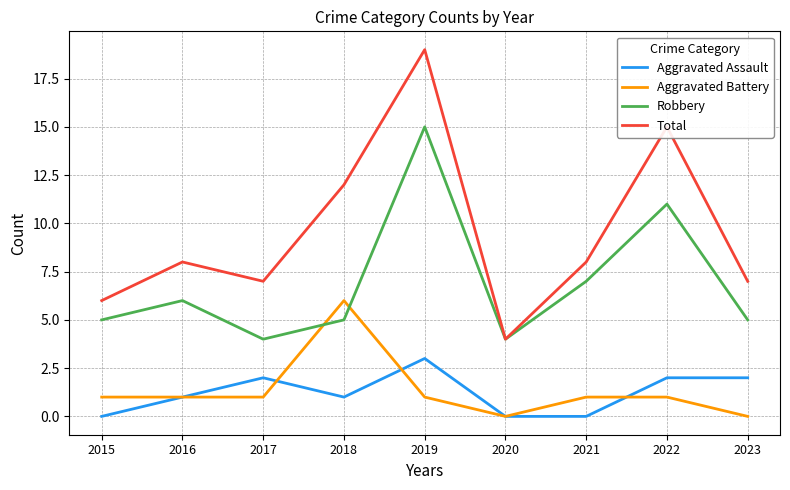

Reading left to right, extract all data points from this chart.

Aggravated Assault: 2015=0	2016=1	2017=2	2018=1	2019=3	2020=0	2021=0	2022=2	2023=2
Aggravated Battery: 2015=1	2016=1	2017=1	2018=6	2019=1	2020=0	2021=1	2022=1	2023=0
Robbery: 2015=5	2016=6	2017=4	2018=5	2019=15	2020=4	2021=7	2022=11	2023=5
Total: 2015=6	2016=8	2017=7	2018=12	2019=19	2020=4	2021=8	2022=15	2023=7